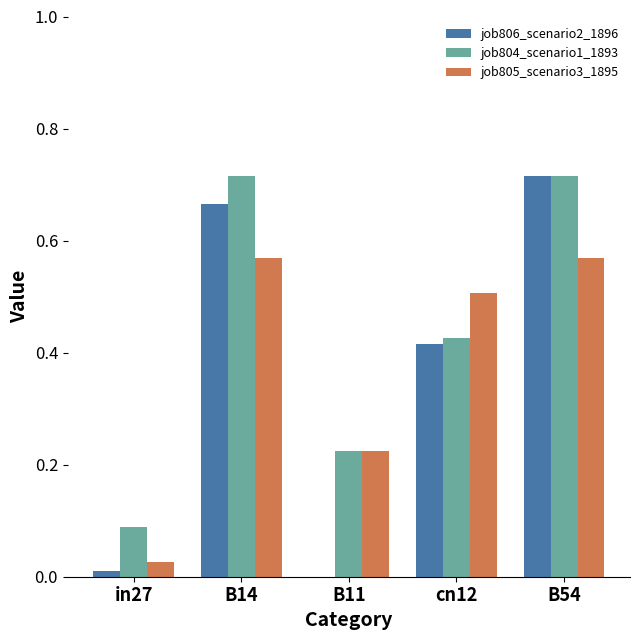

What is the sum of all job804_scenario1_1893 values?

2.2